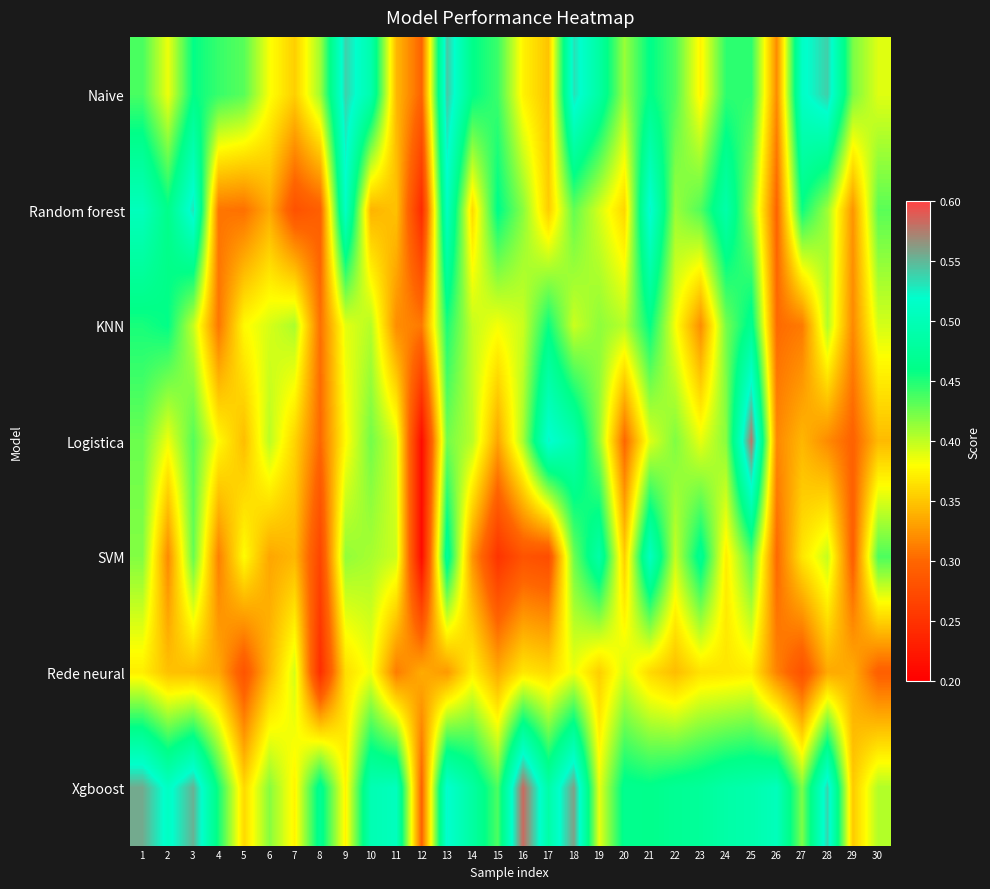

Reading left to right, extract all data points from this chart.

Naive: 1=0.4	2=0.4	3=0.5	4=0.4	5=0.4	6=0.4	7=0.4	8=0.4	9=0.5	10=0.5	11=0.3	12=0.3	13=0.5	14=0.5	15=0.4	16=0.4	17=0.3	18=0.5	19=0.5	20=0.4	21=0.5	22=0.4	23=0.4	24=0.4	25=0.4	26=0.3	27=0.5	28=0.5	29=0.4	30=0.4
Random forest: 1=0.5	2=0.5	3=0.5	4=0.3	5=0.3	6=0.3	7=0.3	8=0.3	9=0.5	10=0.3	11=0.3	12=0.2	13=0.5	14=0.4	15=0.5	16=0.4	17=0.4	18=0.4	19=0.4	20=0.4	21=0.5	22=0.4	23=0.4	24=0.5	25=0.4	26=0.3	27=0.5	28=0.4	29=0.3	30=0.4
KNN: 1=0.5	2=0.5	3=0.4	4=0.3	5=0.4	6=0.4	7=0.4	8=0.3	9=0.4	10=0.4	11=0.3	12=0.3	13=0.5	14=0.4	15=0.4	16=0.4	17=0.5	18=0.4	19=0.4	20=0.4	21=0.5	22=0.4	23=0.3	24=0.4	25=0.5	26=0.3	27=0.3	28=0.4	29=0.3	30=0.4
Logistica: 1=0.4	2=0.4	3=0.4	4=0.4	5=0.3	6=0.4	7=0.4	8=0.3	9=0.4	10=0.4	11=0.4	12=0.2	13=0.4	14=0.4	15=0.3	16=0.4	17=0.5	18=0.5	19=0.4	20=0.3	21=0.4	22=0.4	23=0.4	24=0.4	25=0.6	26=0.3	27=0.3	28=0.3	29=0.3	30=0.3
SVM: 1=0.4	2=0.3	3=0.4	4=0.3	5=0.4	6=0.3	7=0.3	8=0.3	9=0.4	10=0.4	11=0.4	12=0.2	13=0.5	14=0.3	15=0.3	16=0.3	17=0.3	18=0.4	19=0.5	20=0.4	21=0.5	22=0.4	23=0.5	24=0.4	25=0.4	26=0.3	27=0.4	28=0.4	29=0.3	30=0.4
Rede neural: 1=0.4	2=0.3	3=0.3	4=0.3	5=0.3	6=0.3	7=0.4	8=0.2	9=0.4	10=0.4	11=0.3	12=0.3	13=0.3	14=0.4	15=0.3	16=0.4	17=0.4	18=0.4	19=0.4	20=0.4	21=0.4	22=0.3	23=0.4	24=0.4	25=0.4	26=0.3	27=0.3	28=0.3	29=0.3	30=0.3
Xgboost: 1=0.6	2=0.5	3=0.6	4=0.5	5=0.4	6=0.4	7=0.4	8=0.5	9=0.4	10=0.5	11=0.5	12=0.3	13=0.5	14=0.5	15=0.4	16=0.6	17=0.5	18=0.6	19=0.4	20=0.5	21=0.5	22=0.5	23=0.5	24=0.5	25=0.5	26=0.5	27=0.4	28=0.5	29=0.4	30=0.4